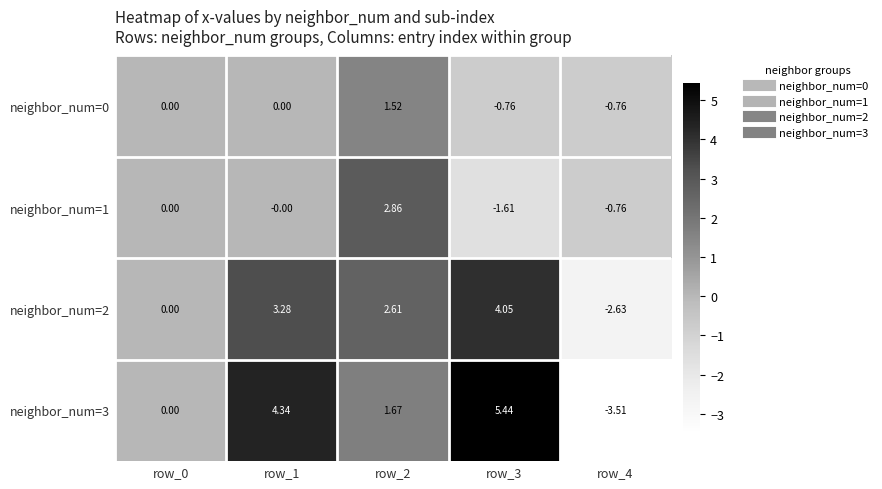

Is the value of neighbor_num=3 at row_1 greater than the value of neighbor_num=1 at row_0?

Yes